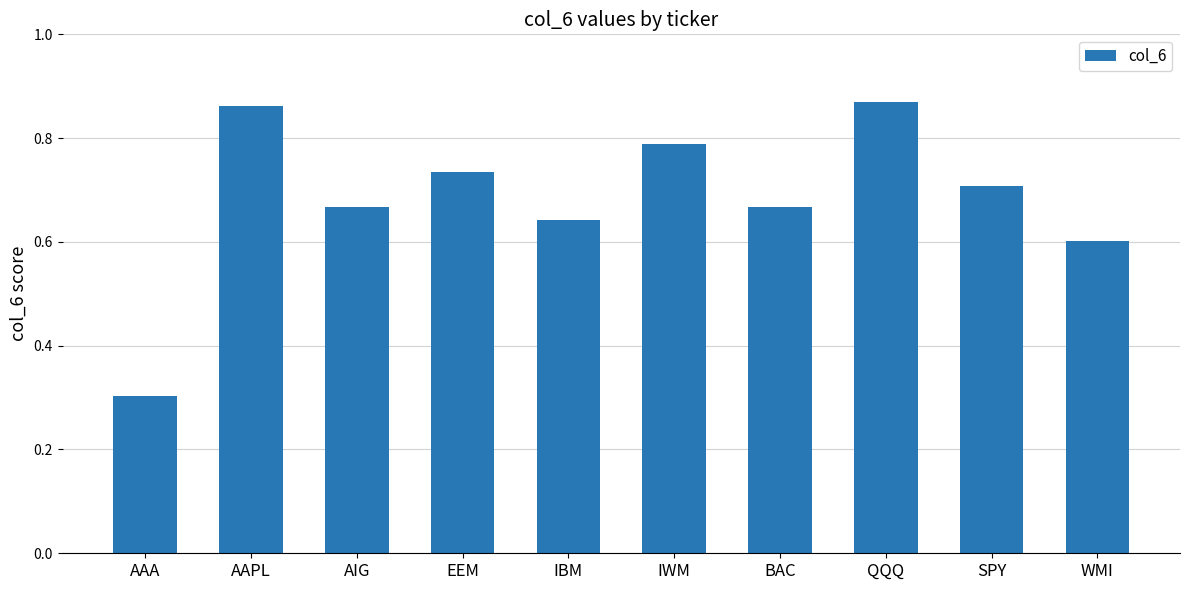

What is the change in value from AIG to IWM?

+0.1